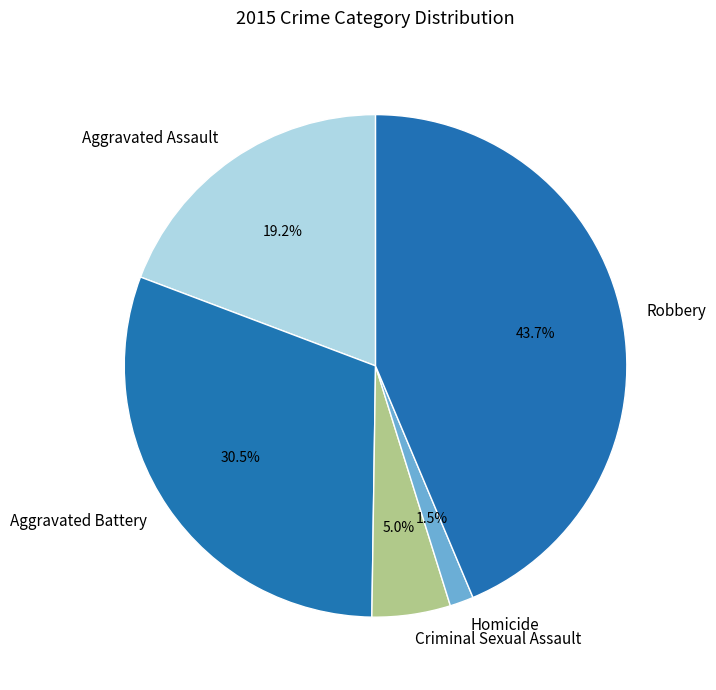

Count the number of slices in the pie.

5